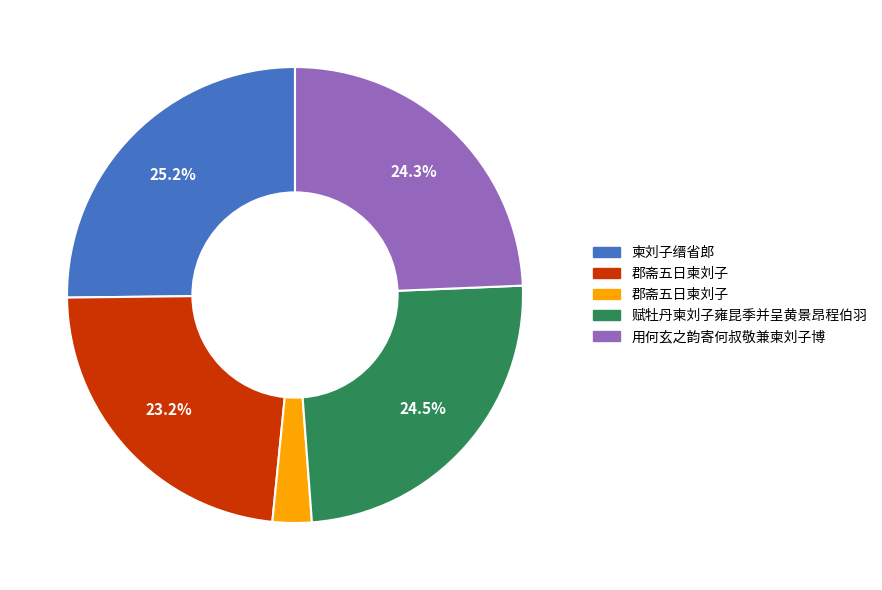

To the nearest percent, what is the difference between the largest and smallest slice percentages?

22%